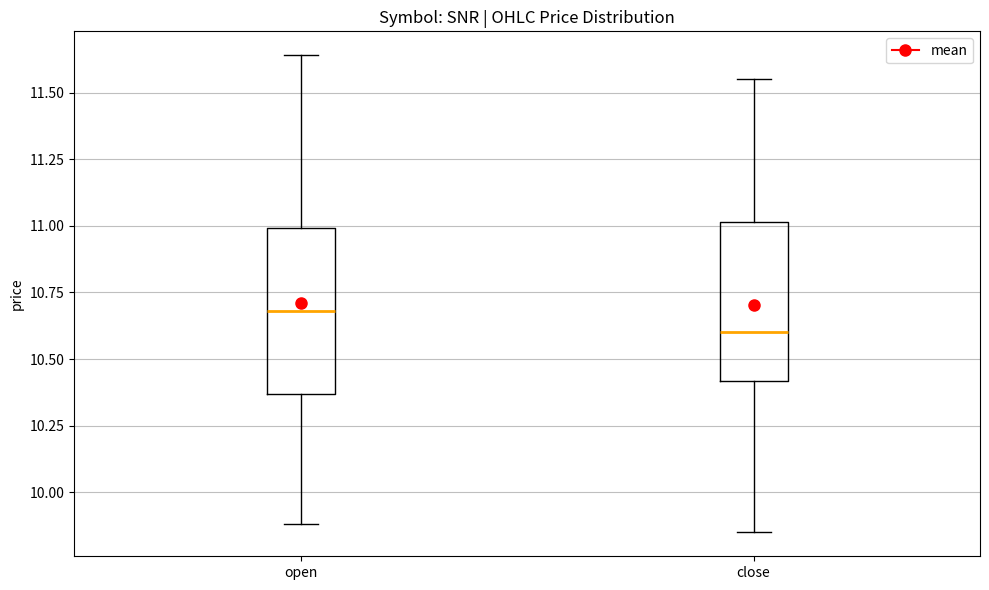

Where does the lower whisker of the box for close end on the y-axis? The values are not printed on the chart, so give them approximately, as read against the axis.

9.85